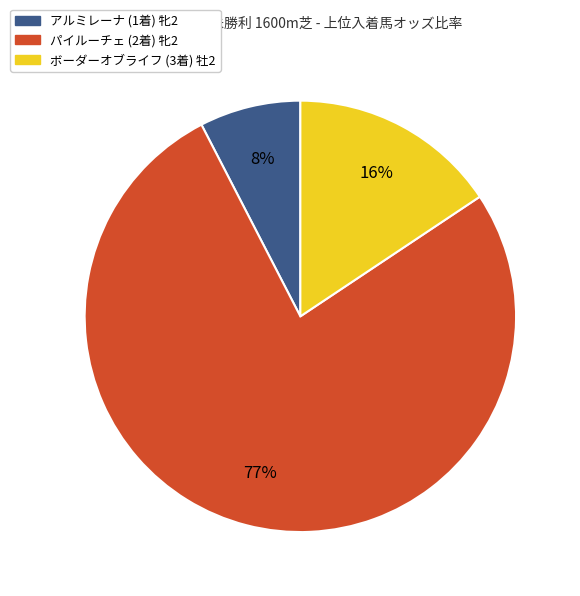

To the nearest percent, what is the average slice percentage?

33%